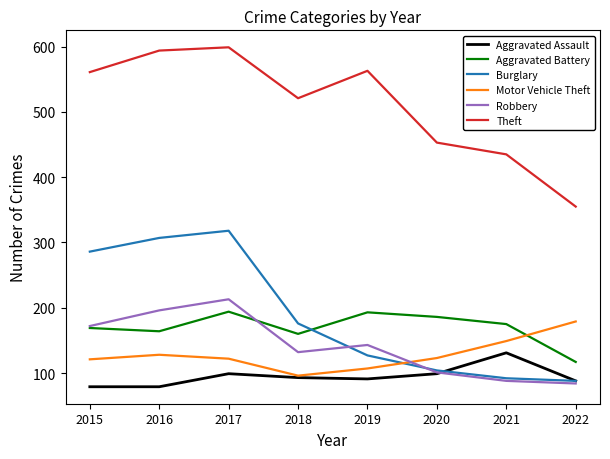

Does the chart have visible grid lines?

No